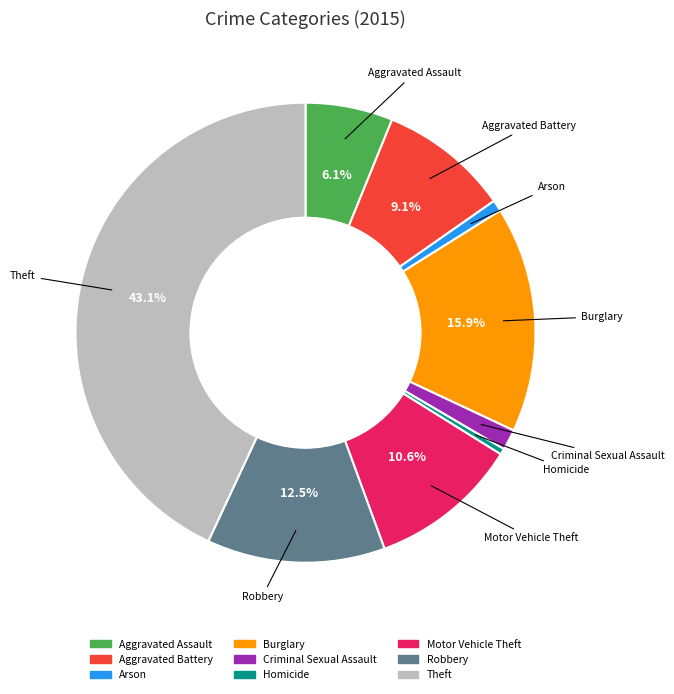

What percentage is the Burglary slice, to the nearest percent?

16%